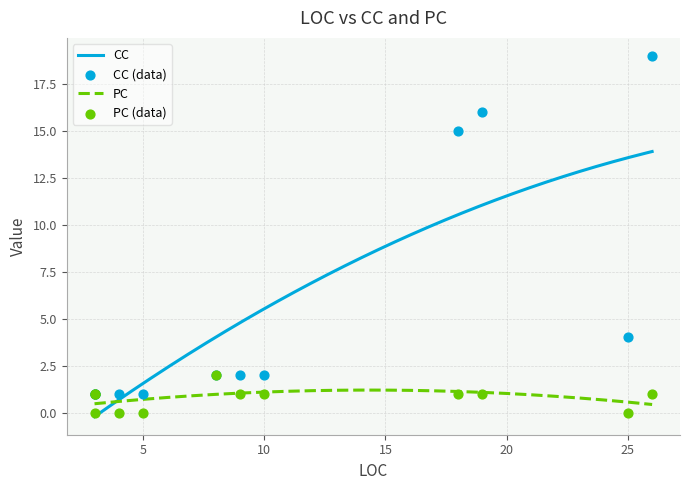

At which category is the sum across all series the highest?

26